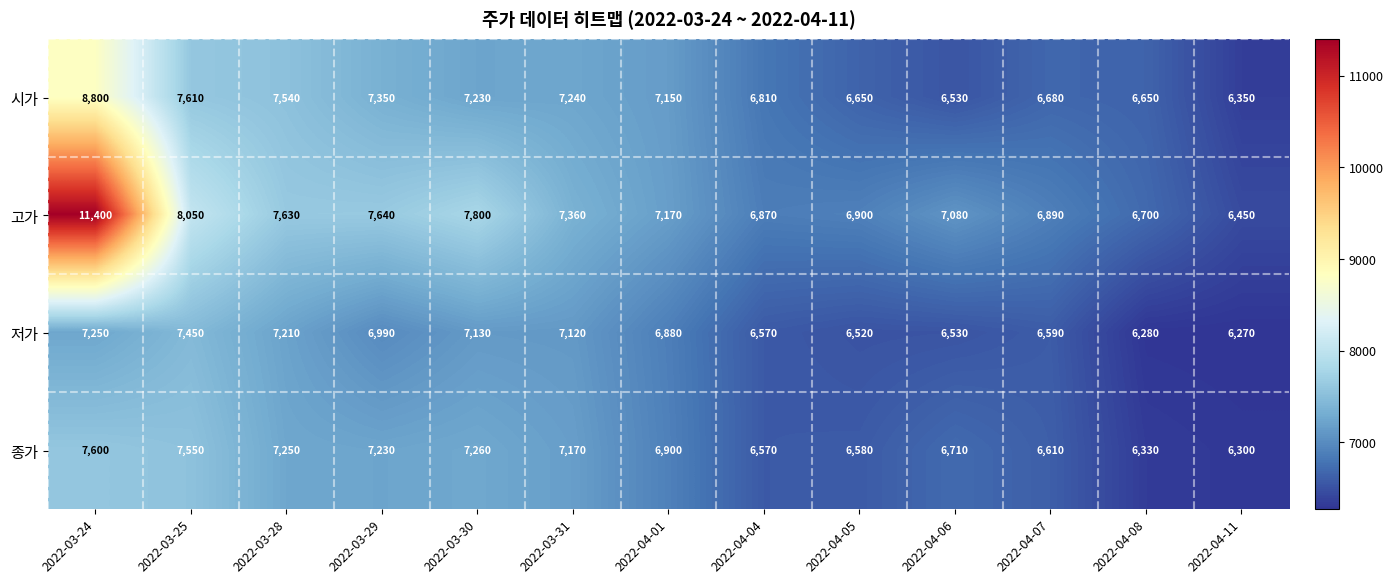

How many distinct data groups are displayed?

4